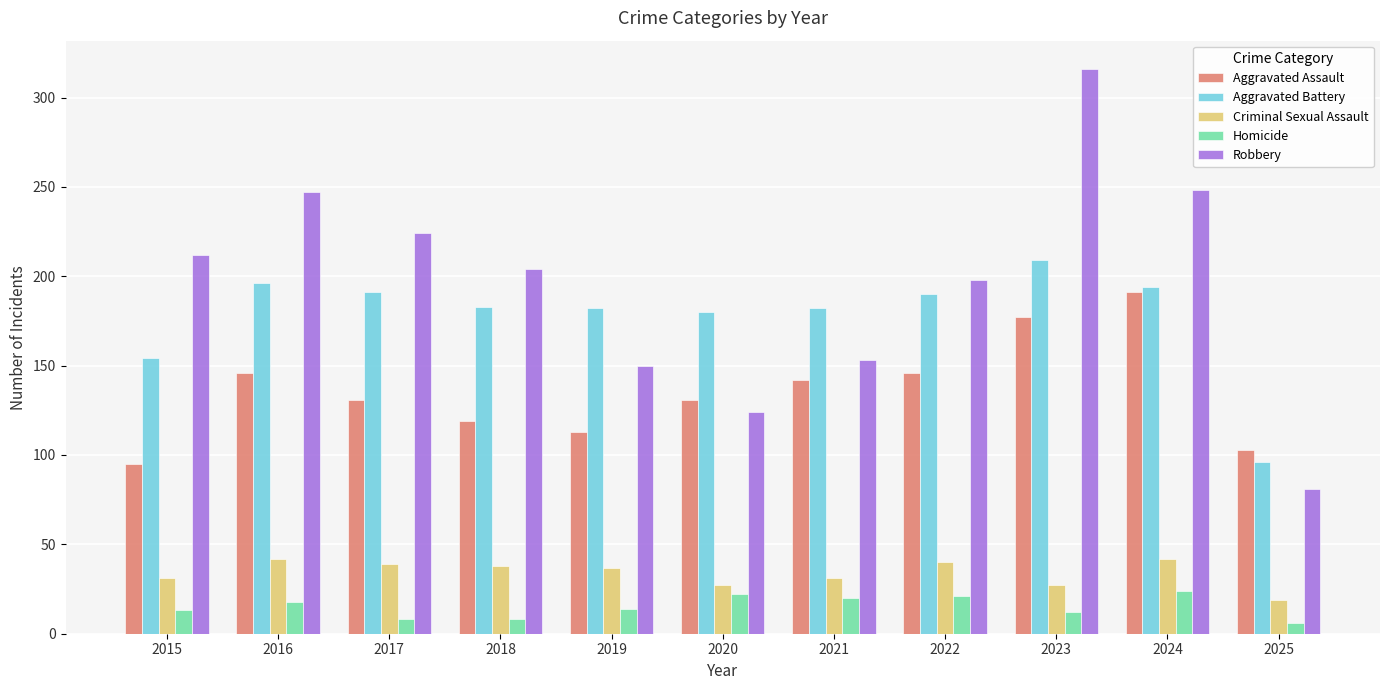

Count the number of data series in this chart.

5